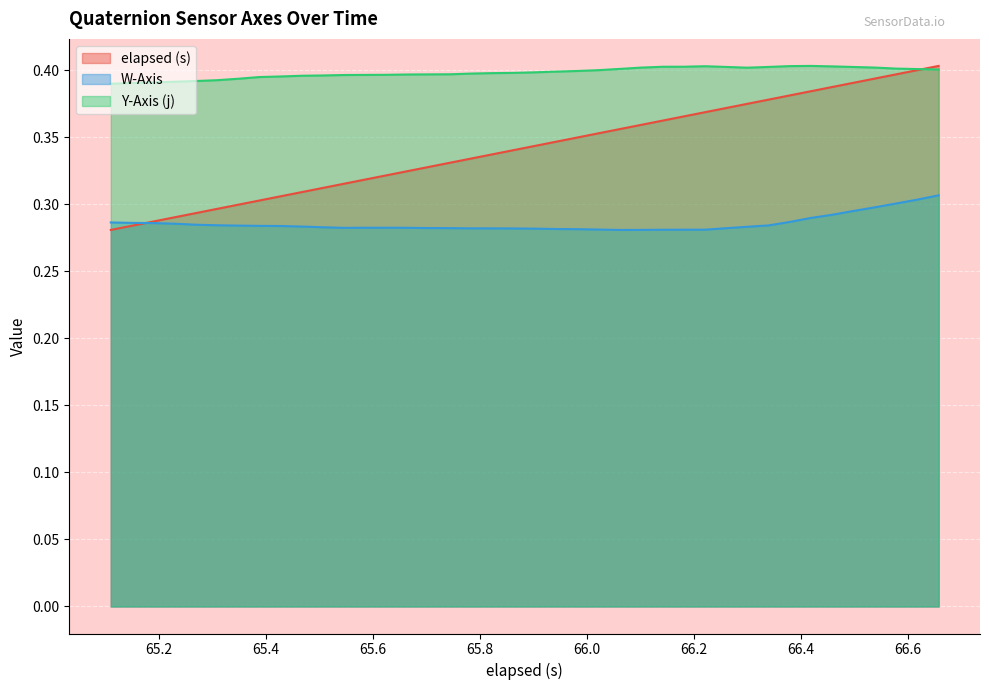

What are all the series names shown in the legend?

elapsed (s), W-Axis, Y-Axis (j)